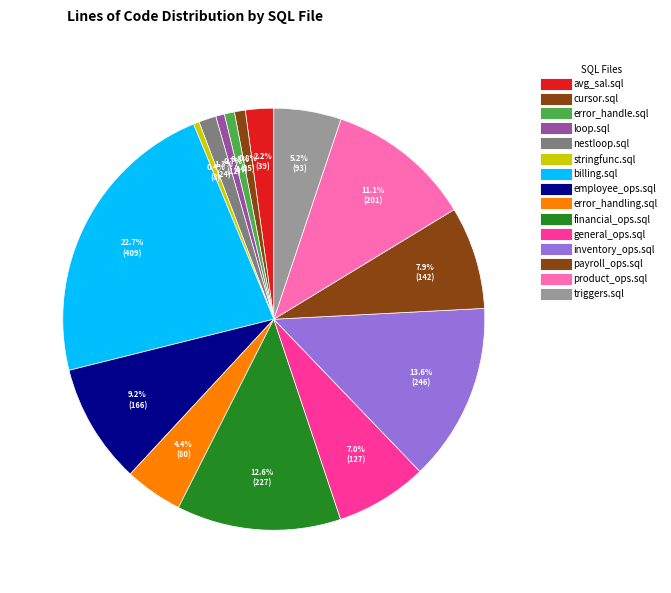

How many segments does this pie chart have?

15